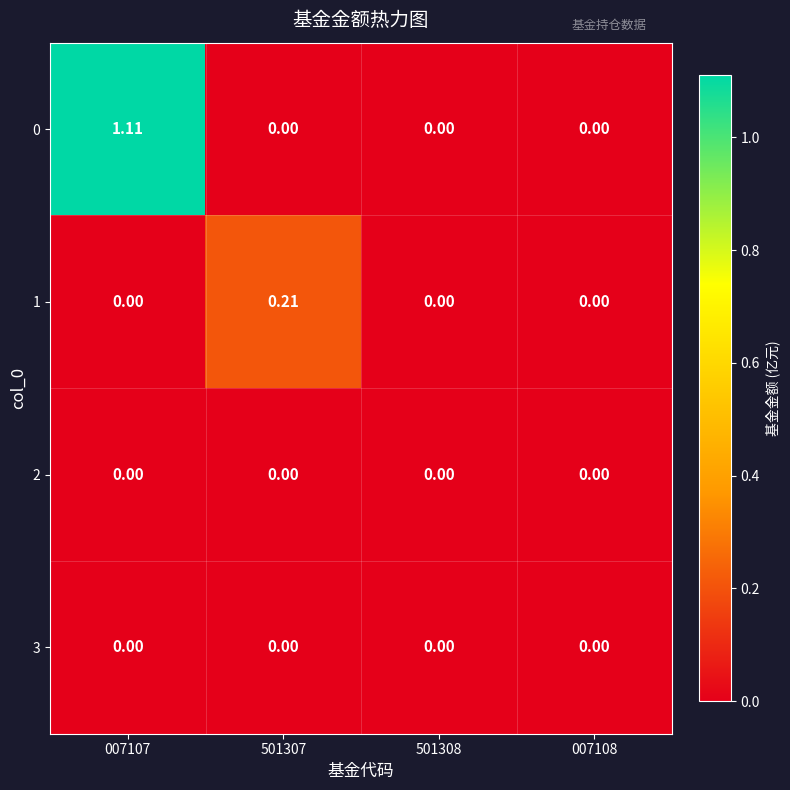

What is the maximum value shown in the chart?

1.1